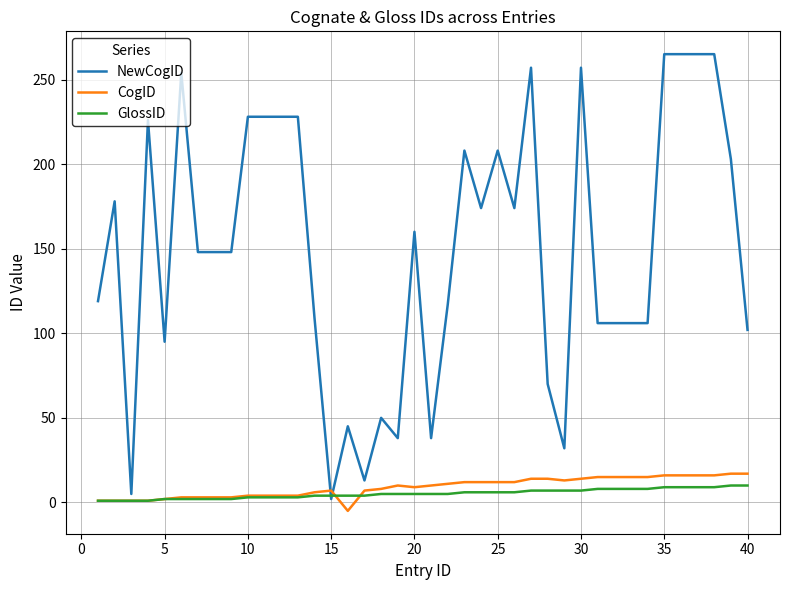

What is the difference between the second highest and second lowest values in the NewCogID series?

260